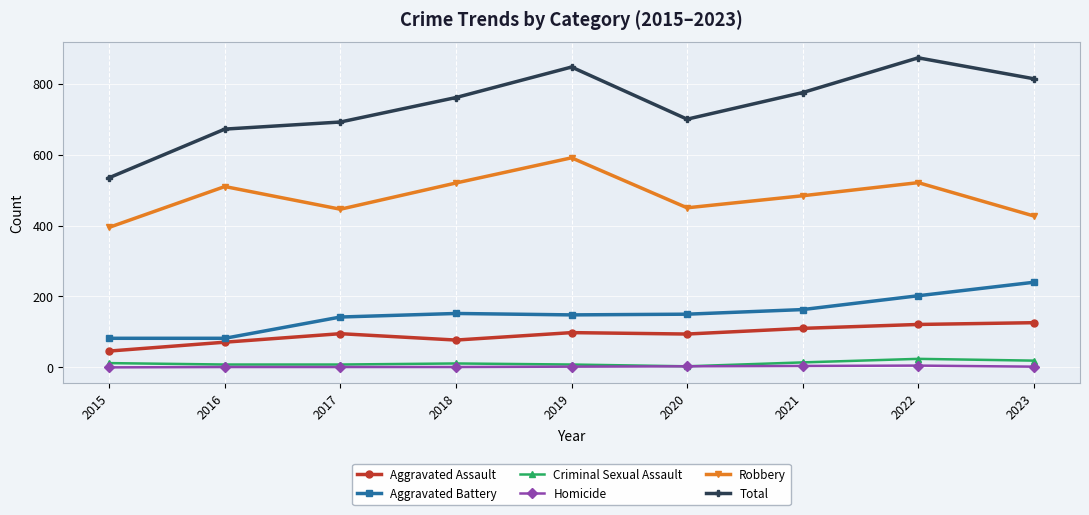

What is the approximate value of Aggravated Assault at 2023, to the nearest 5?

125